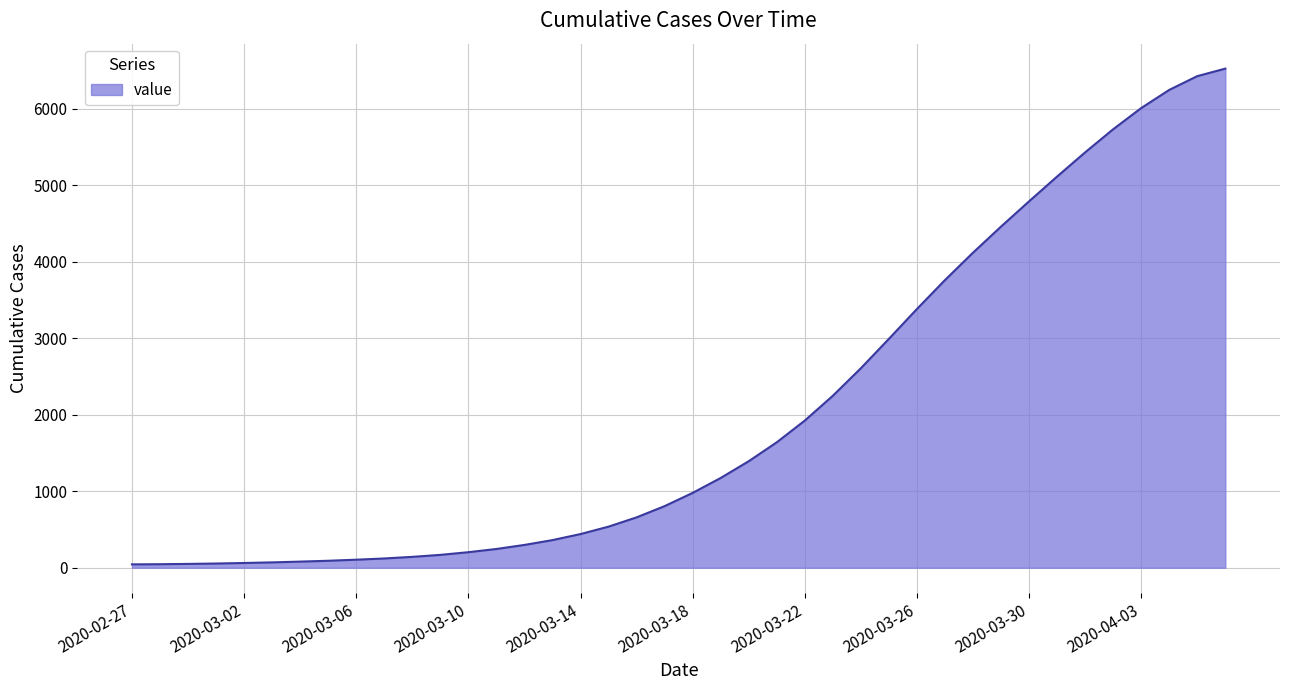

What is the maximum value shown in the chart?

6522